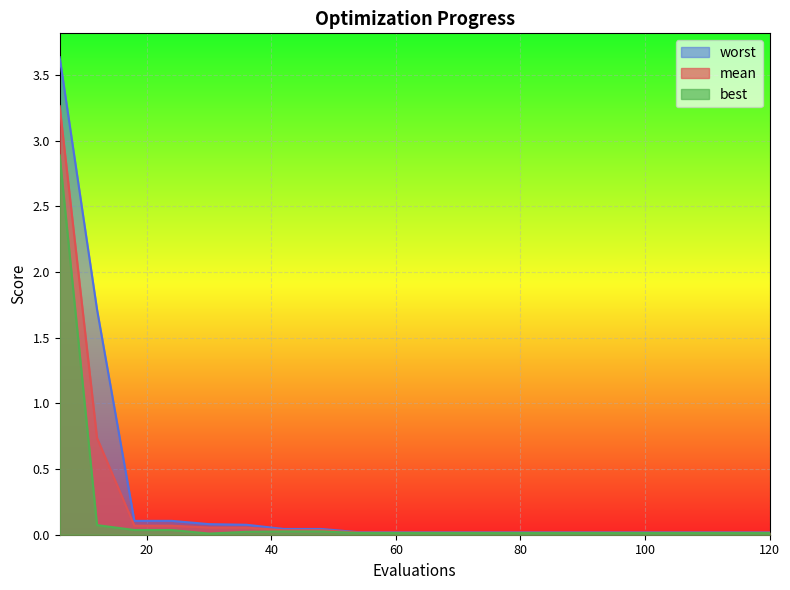

What are all the series names shown in the legend?

worst, mean, best